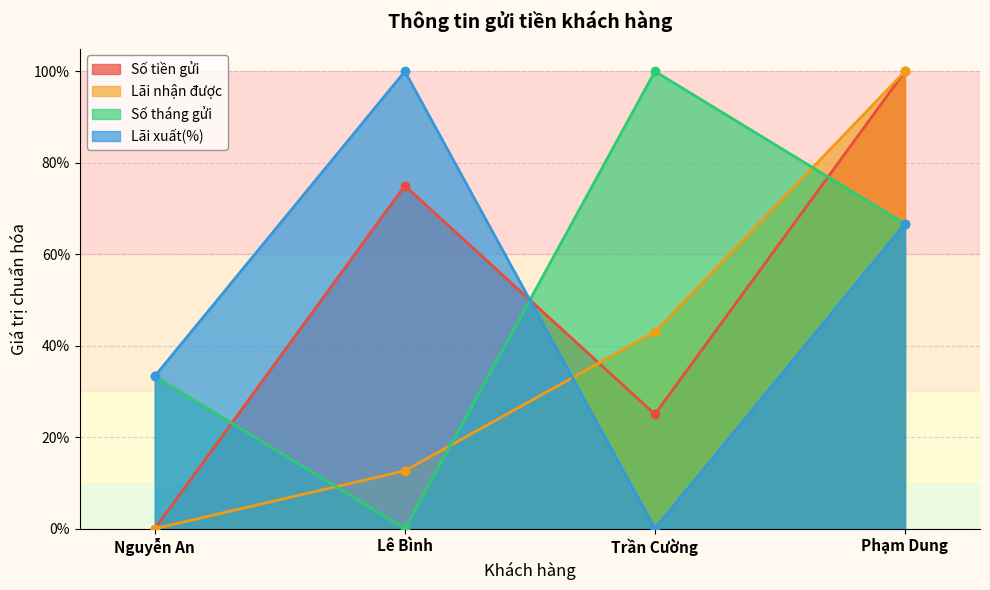

How many interior local valleys does the Số tiền gửi series have?

1